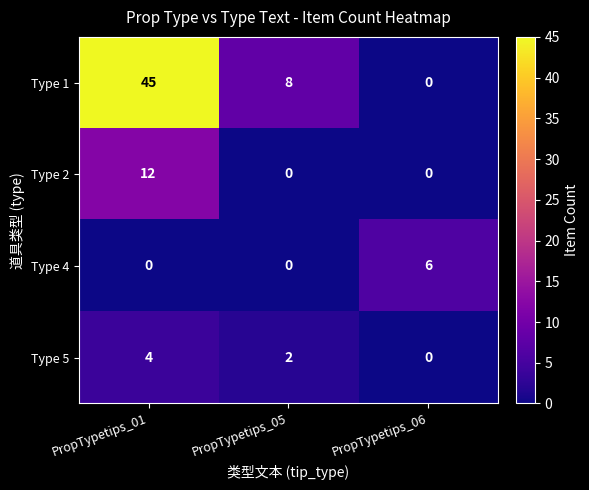

What is the difference between the maximum and second lowest values in the Type 2 series?

12